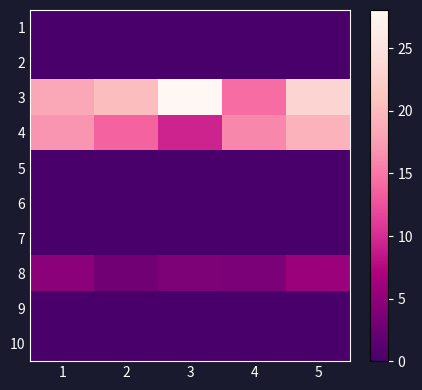

At which category is the sum across all series the highest?

5